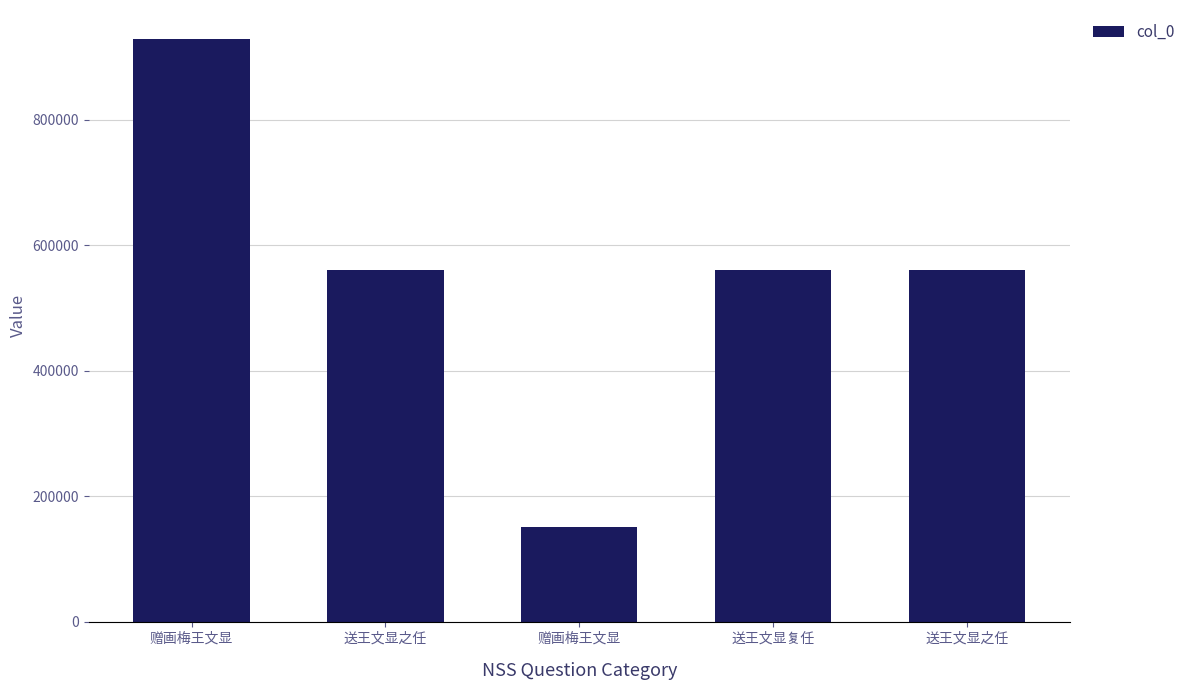

Which category has the highest value across all series?

赠画梅王文显